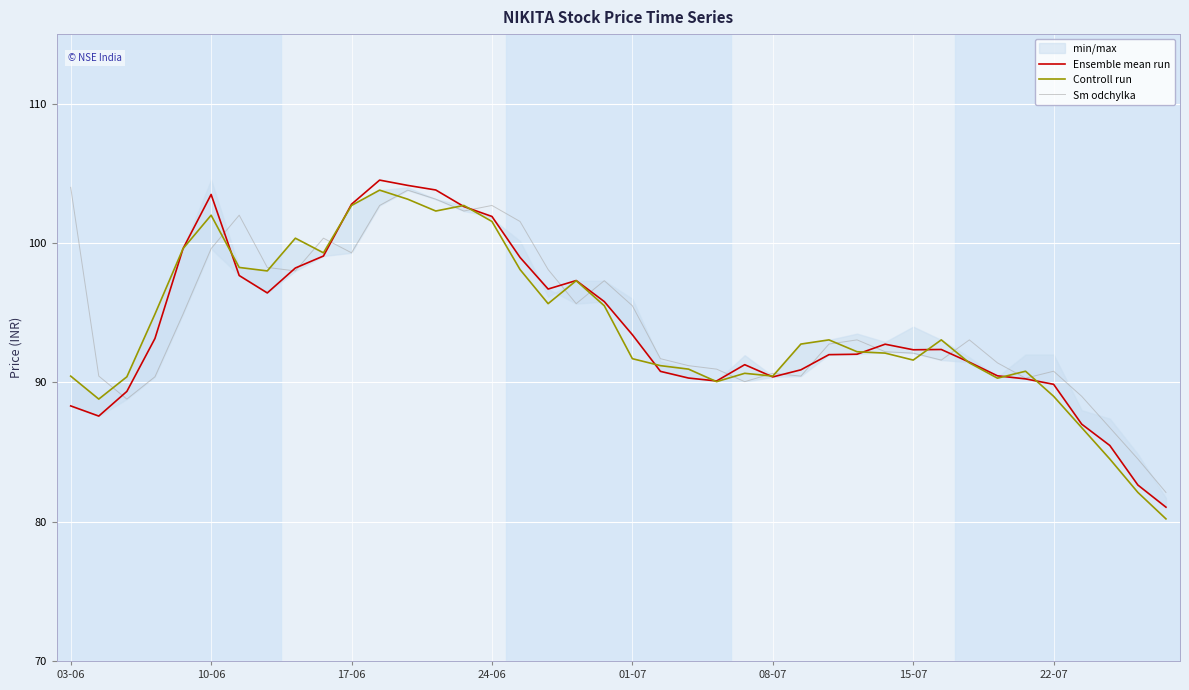

The Sm odchylka series shows 45.7 at 17-06. True or false?

False